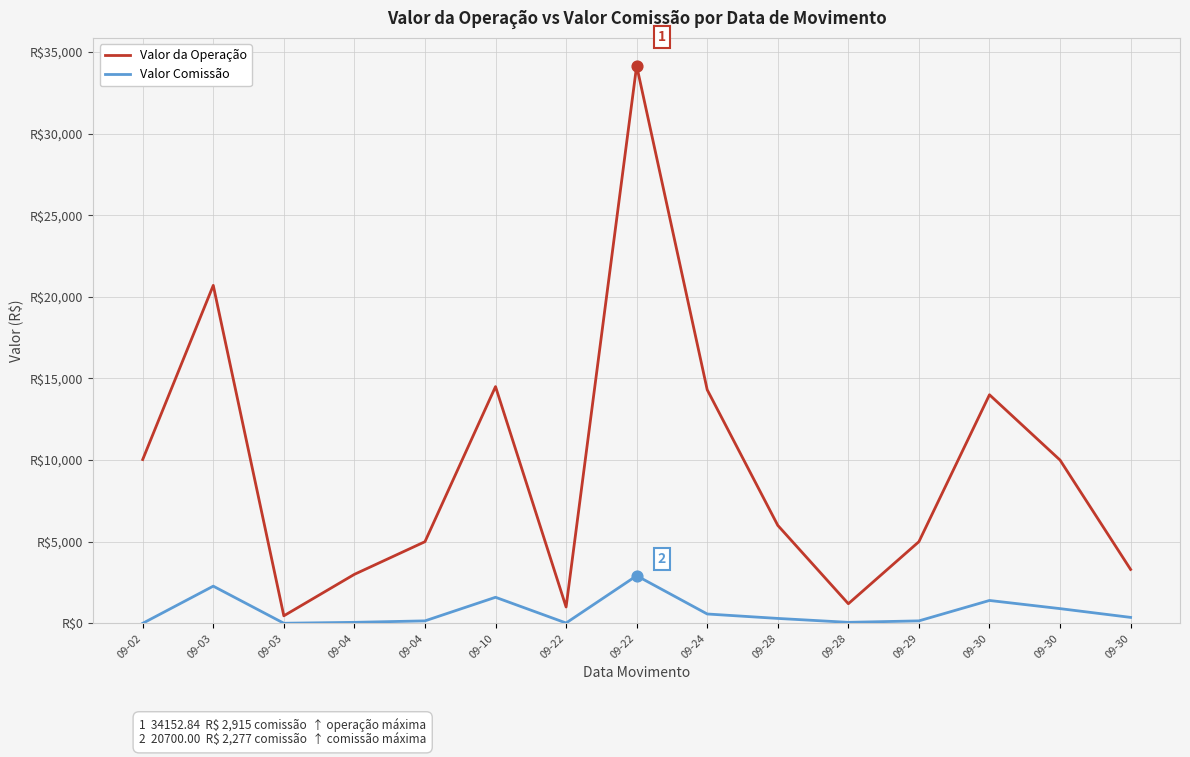

Does the chart have visible grid lines?

Yes